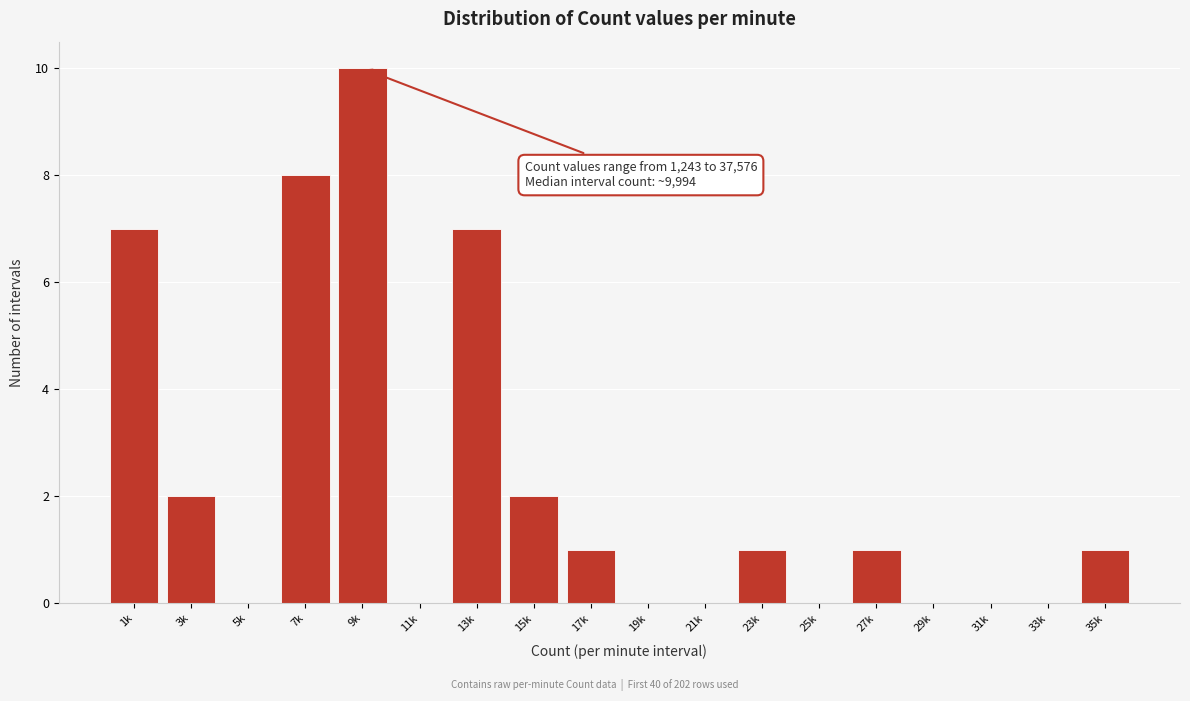

Reading right to left, what are all the values shown in this chart?

35k=1	33k=0	31k=0	29k=0	27k=1	25k=0	23k=1	21k=0	19k=0	17k=1	15k=2	13k=7	11k=0	9k=10	7k=8	5k=0	3k=2	1k=7